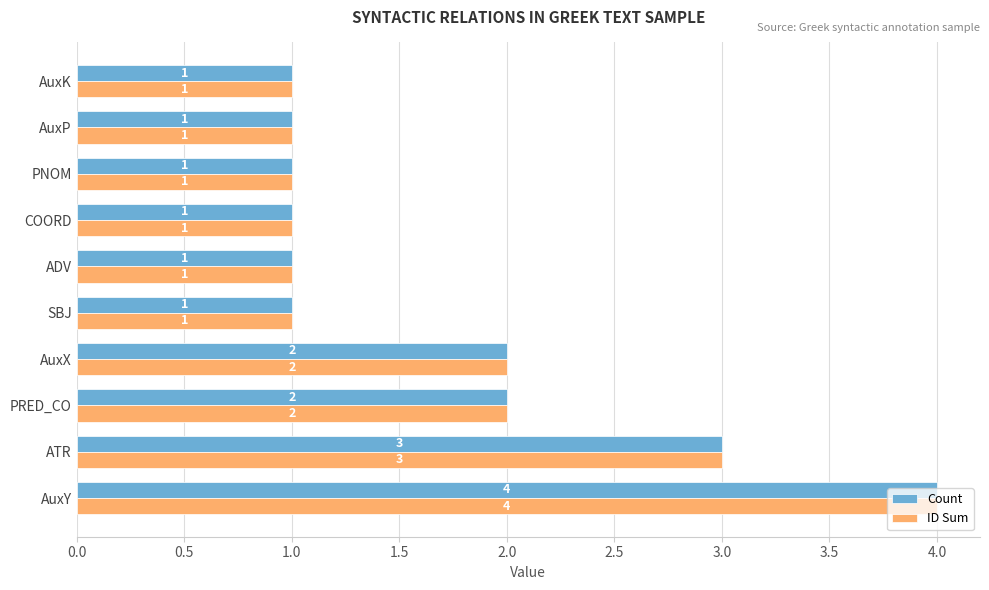

How many ID Sum values are between 1 and 2?

8